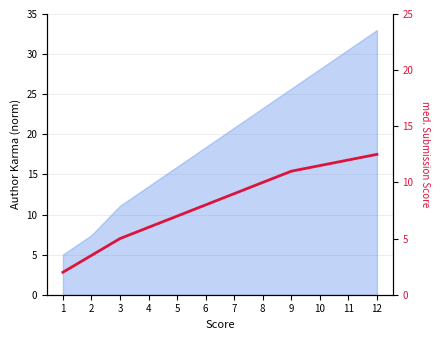

Is it true that the value at 5 is 4.6?

False